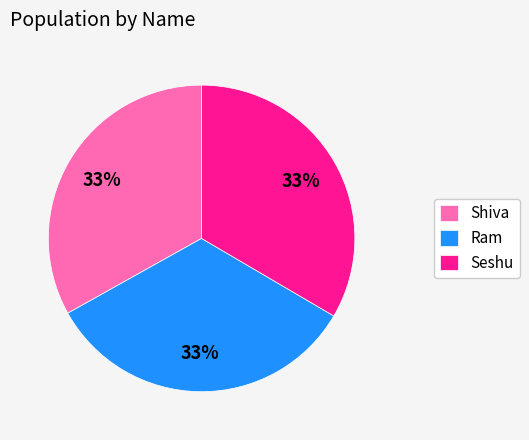

Does Seshu account for over 50% of the chart?

No